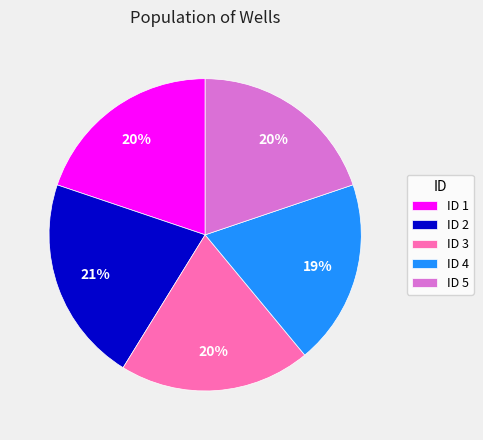

Is the sum of ID 1 and ID 5 greater than half?

No